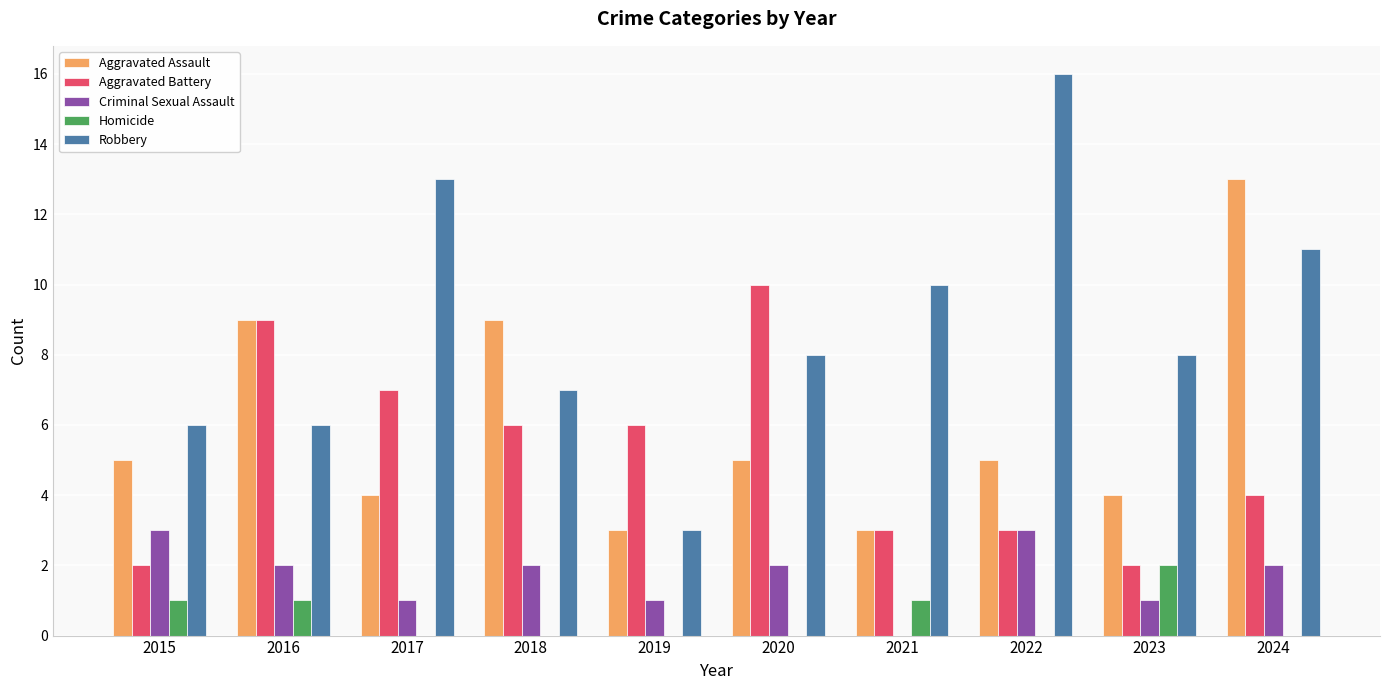

How many series are shown in this chart?

5